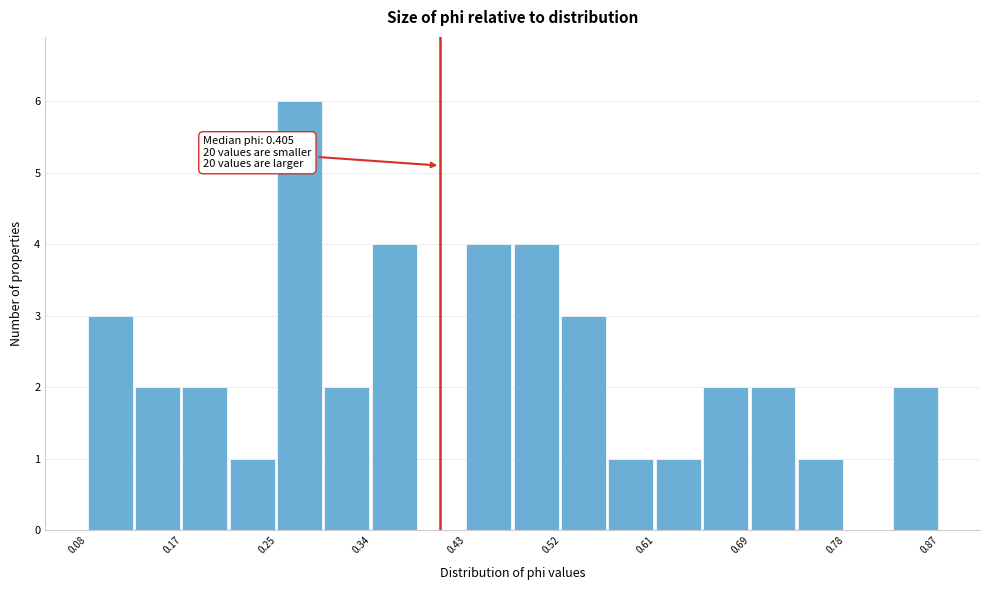

Which range on the x-axis has the tallest bar?

0.25 to 0.30